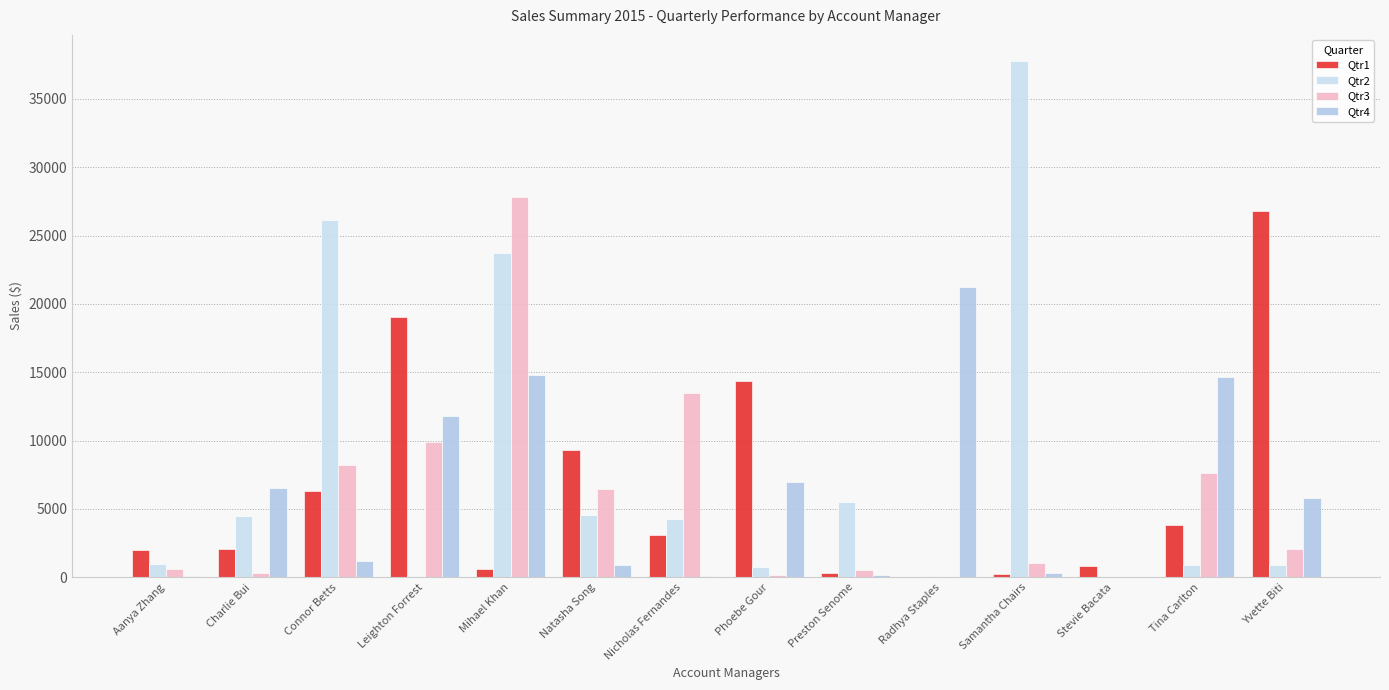

What is the difference between the maximum and minimum values in the Qtr3 series?

27795.6